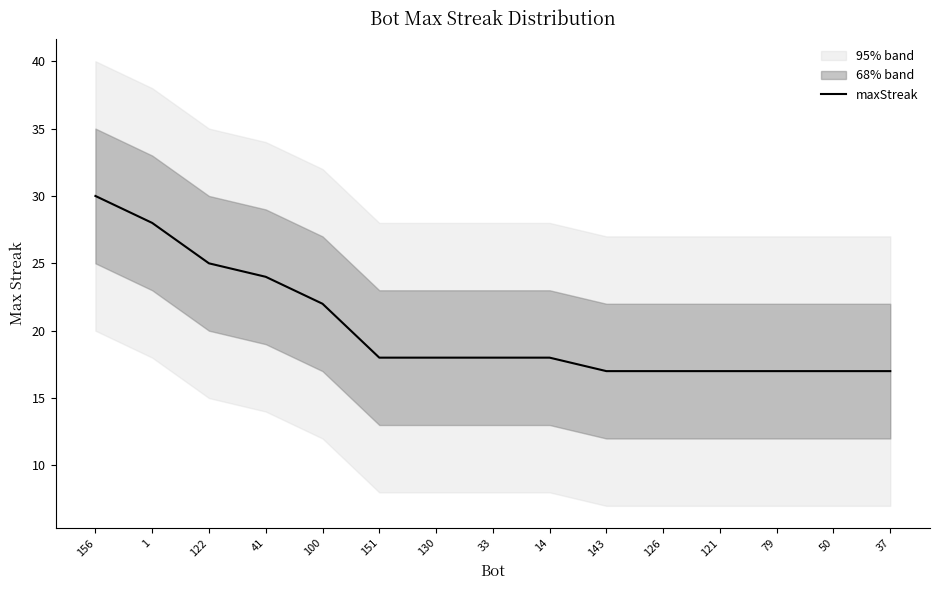

What is the approximate value at 1, to the nearest 5?

30